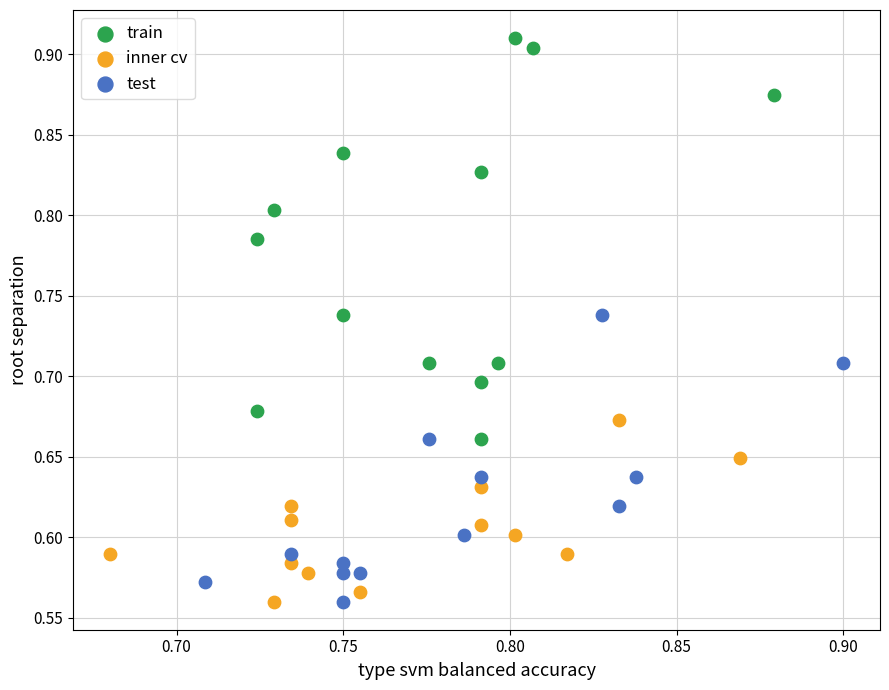

What are all the series names shown in the legend?

train, inner cv, test